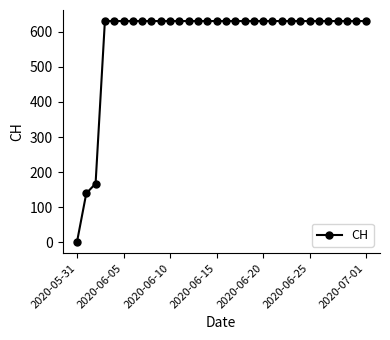

What is the greatest value displayed?

631